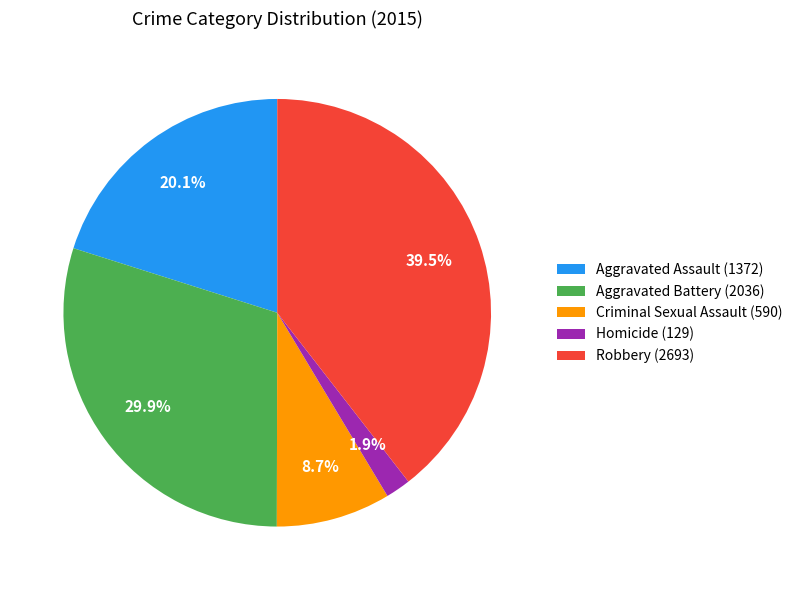

How much of the chart is everything except Aggravated Battery?

70.1%